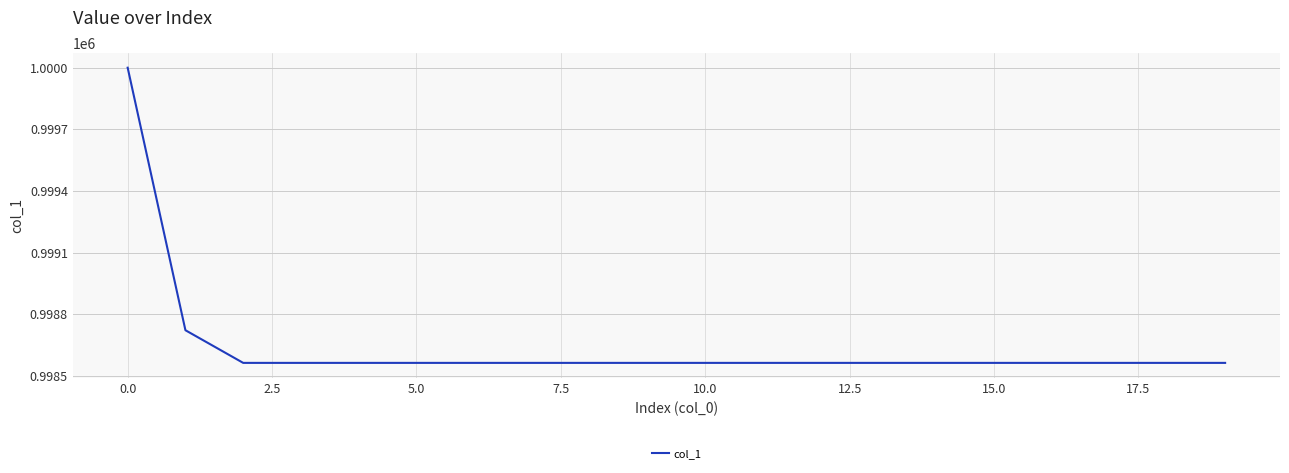

What is the greatest value displayed?

1000000.0